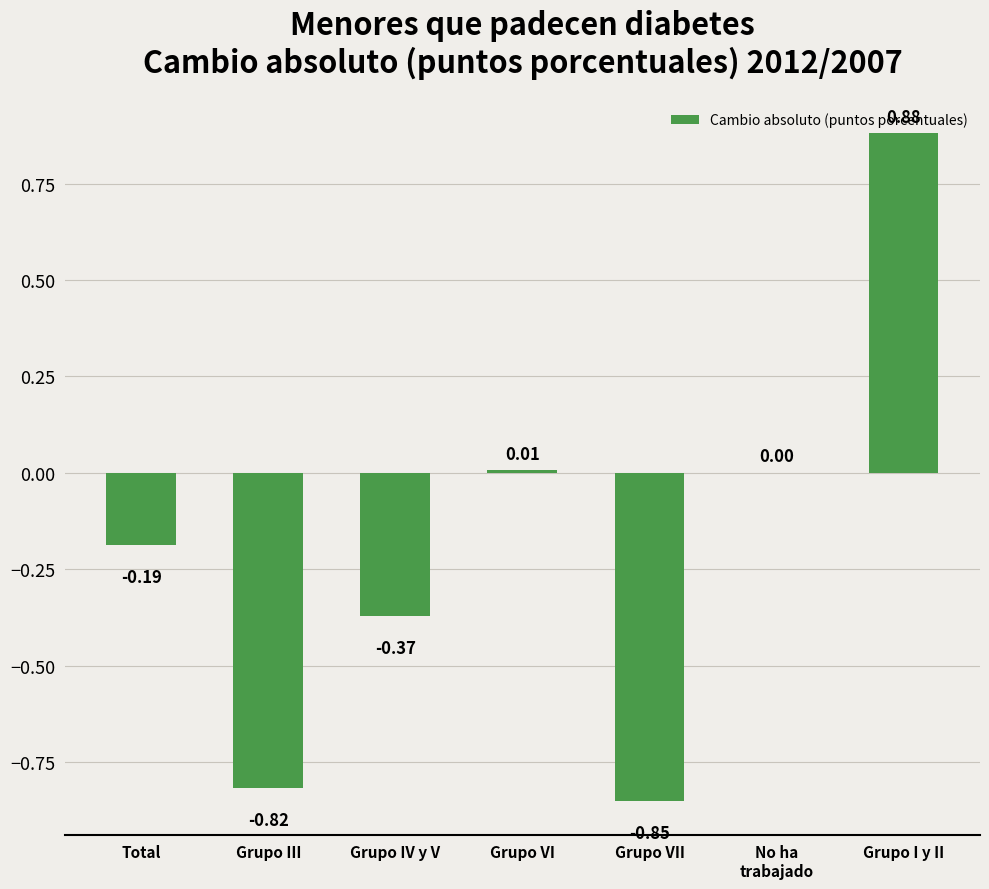

Which has a higher value, Grupo VII or Grupo VI?

Grupo VI